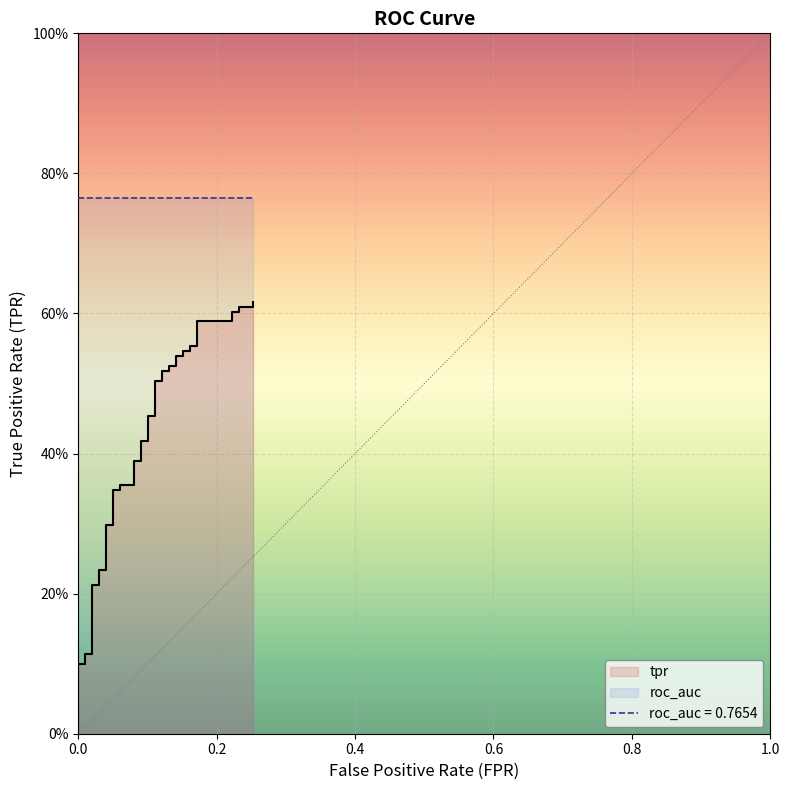

Reading right to left, list all the values displayed in this chart.

0.6	0.6	0.6	0.6	0.6	0.6	0.6	0.6	0.6	0.5	0.5	0.5	0.5	0.5	0.5	0.5	0.5	0.5	0.5	0.5	0.5	0.4	0.4	0.4	0.4	0.4	0.4	0.3	0.3	0.3	0.3	0.2	0.2	0.2	0.2	0.1	0.1	0.1	0.1	0.0